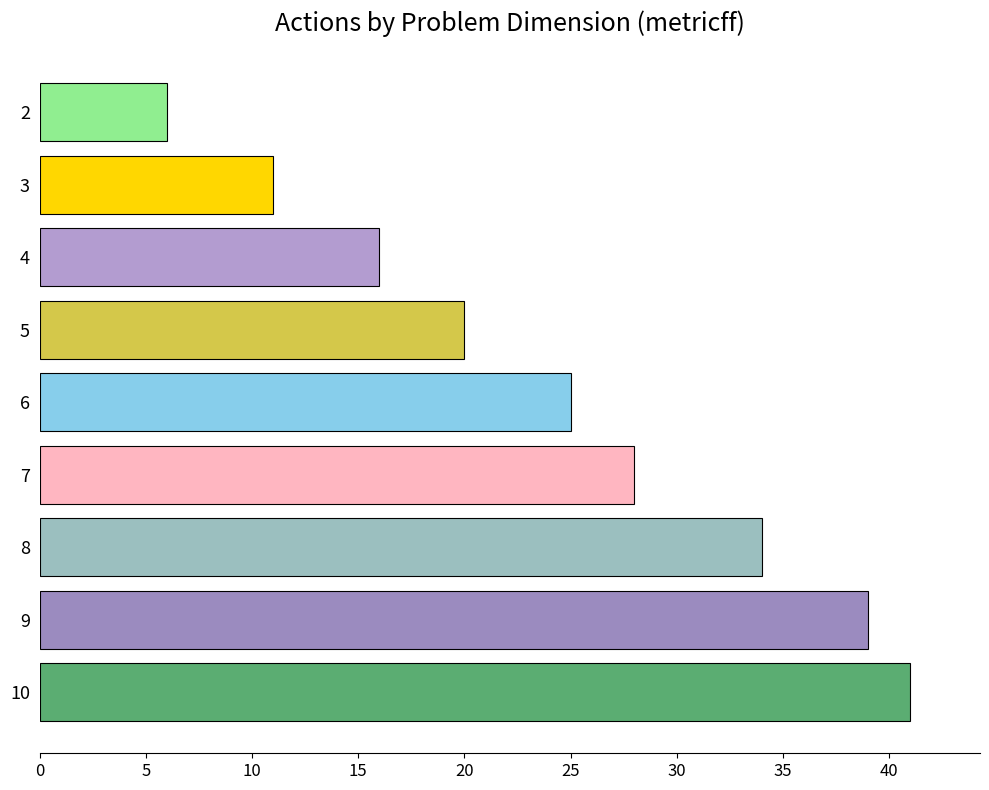

The chart shows a value of 39 at 9. True or false?

True